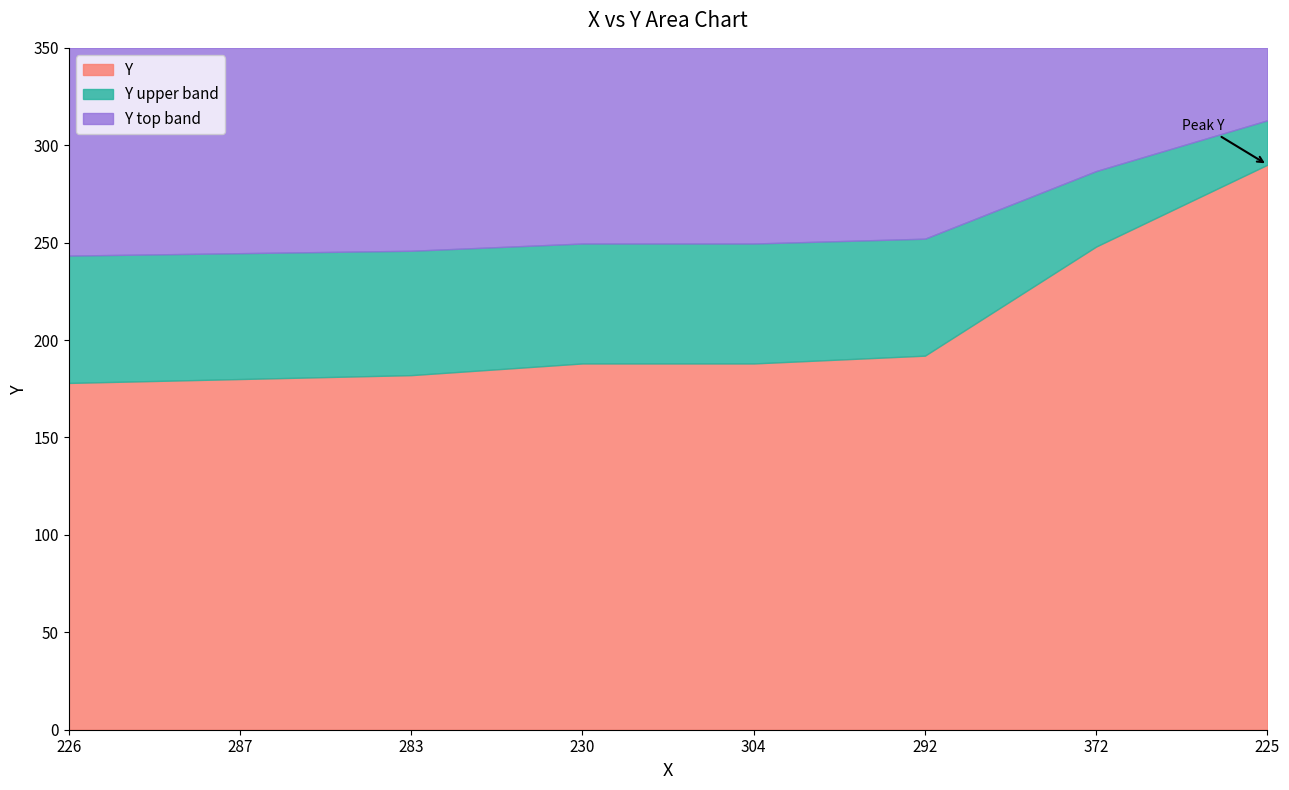

Where is the data nearest to the value 234?

372